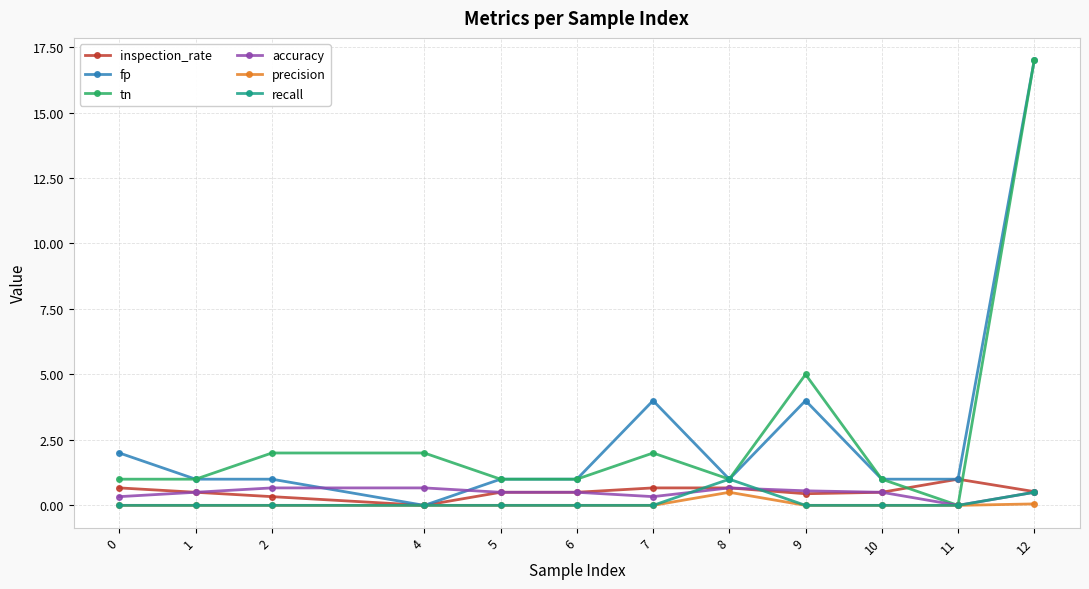

Is the value of inspection_rate at 2 greater than the value of fp at 9?

No